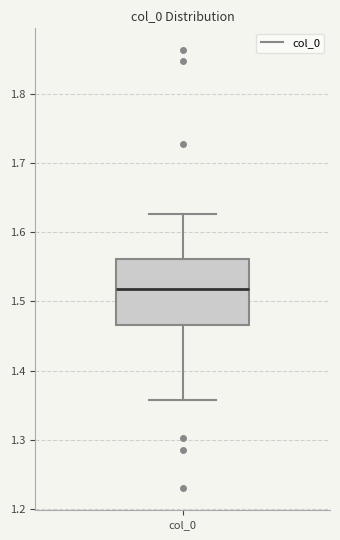

Transcribe this box plot: give where the median line is, the range the box spans, and where the two whiskers end, as read against the y-axis. The values are not printed on the chart, so give them approximately, as read against the axis.

median 1.52, box 1.47 to 1.56, whiskers 1.36 to 1.63